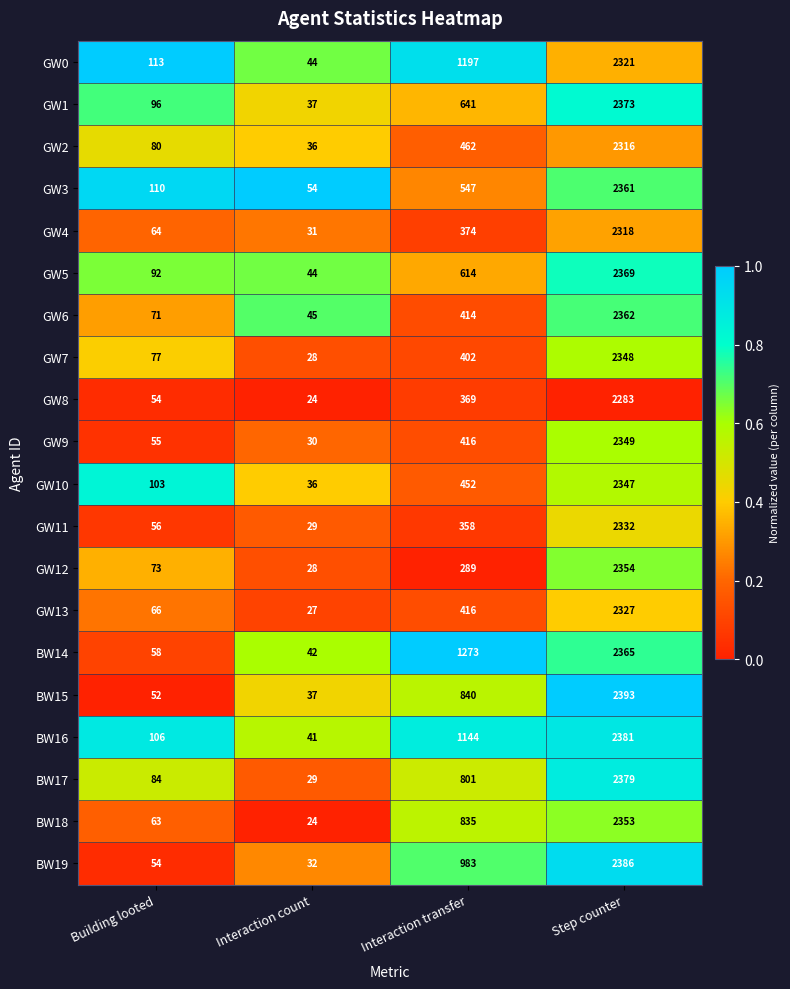

Which category has the highest value across all series?

Step counter